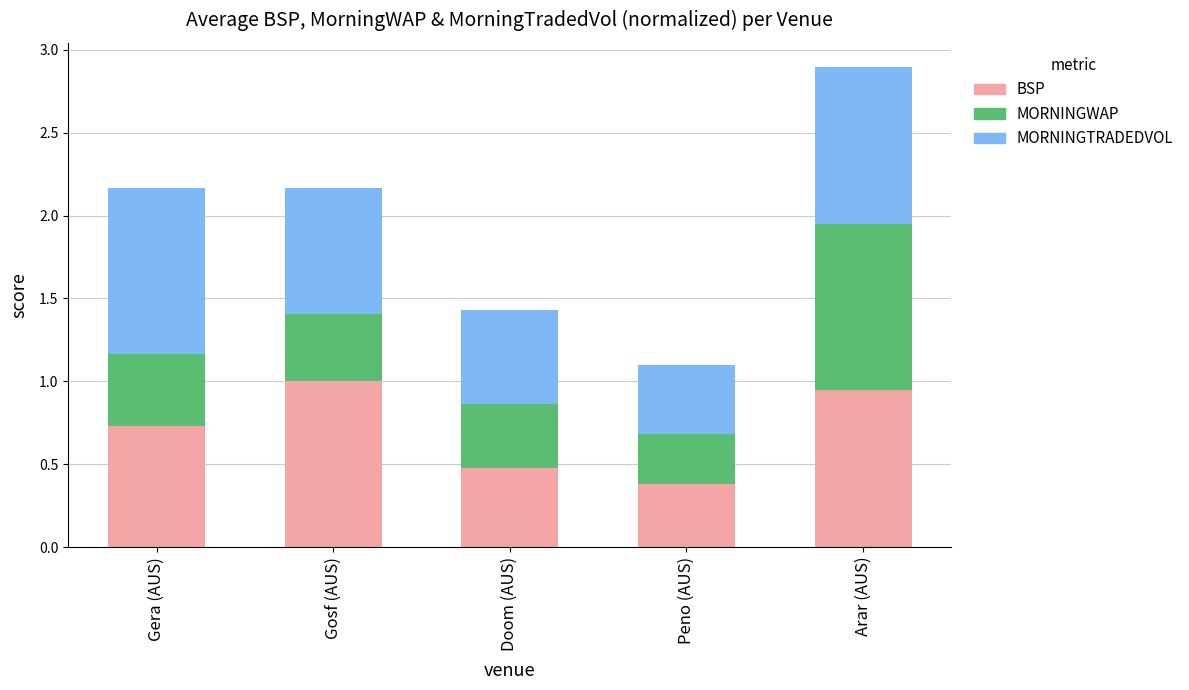

True or false: BSP has a value of 1.2 at Gera (AUS).

False